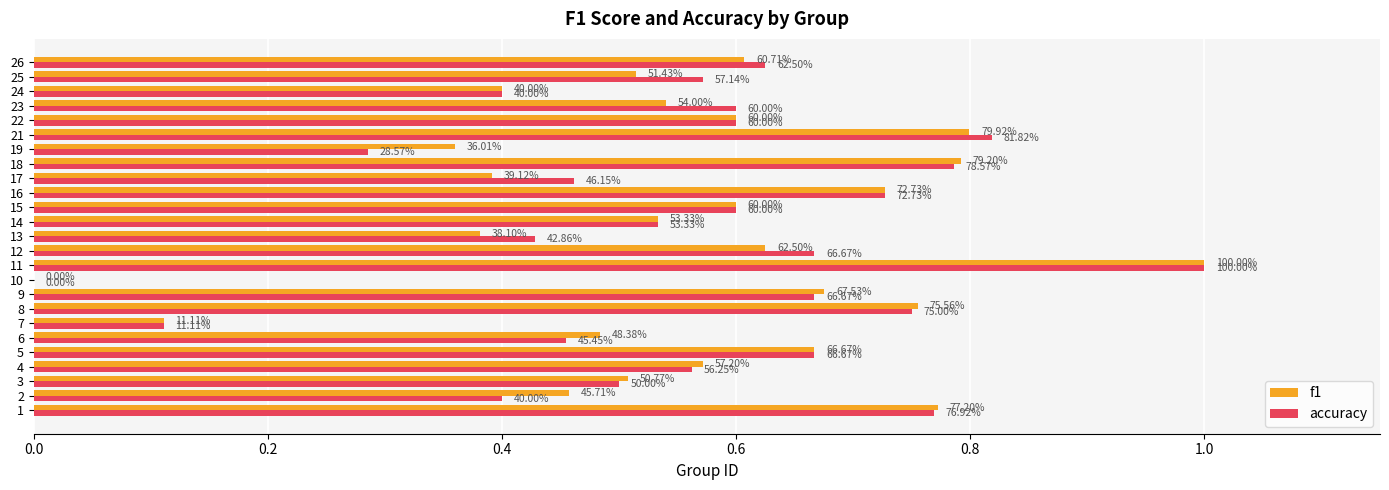

What is the value of the accuracy bar at the 13th from the left?

0.4